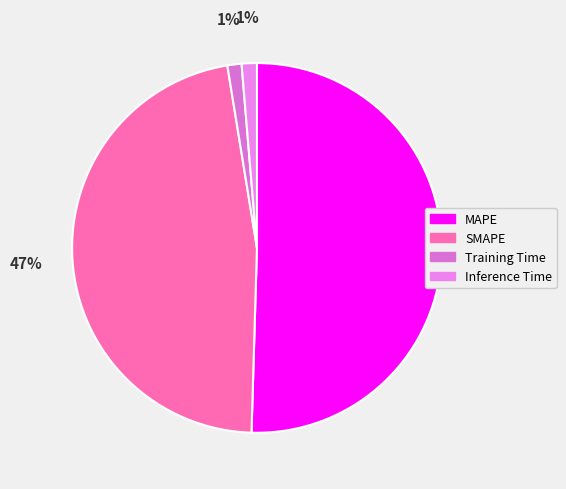

Which category has the smallest portion of the pie?

Training Time